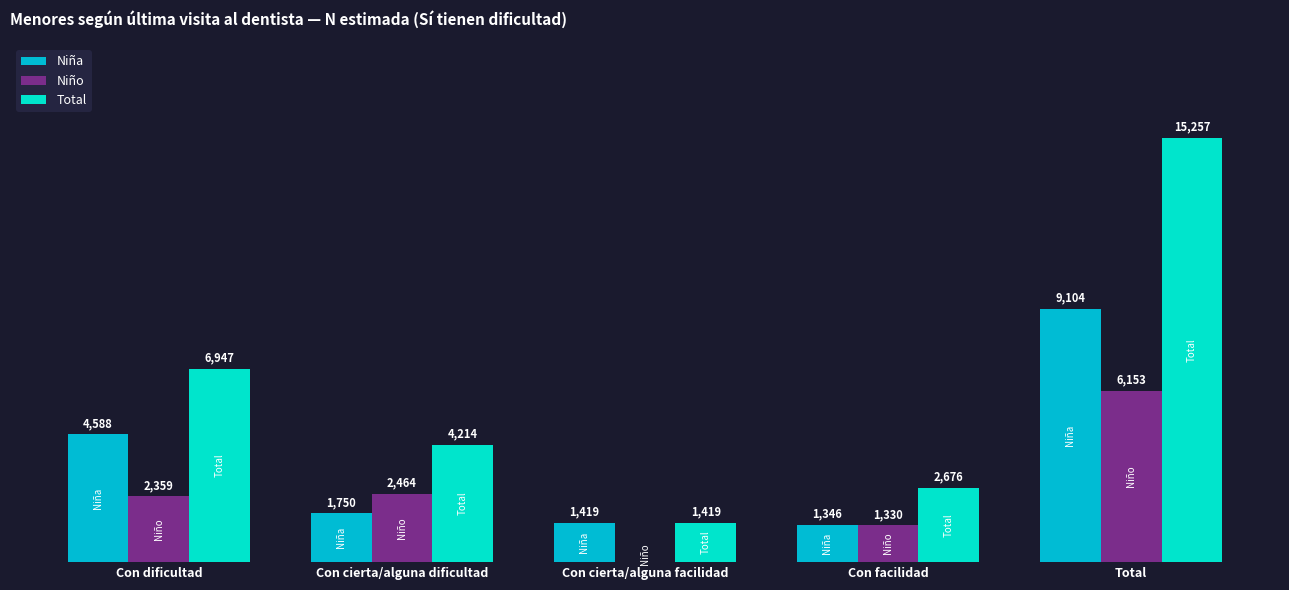

At which label does Total first exceed 4214?

Con dificultad